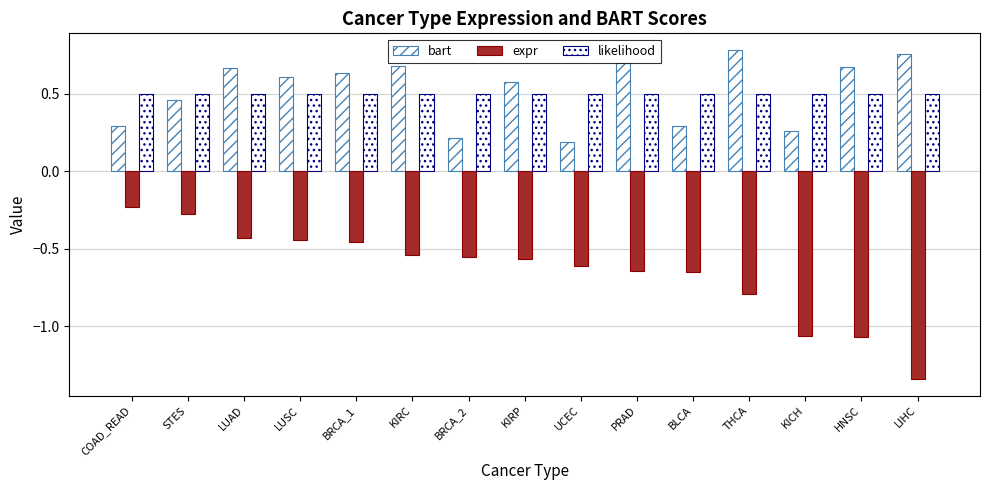

Count the number of categories in the chart.

15